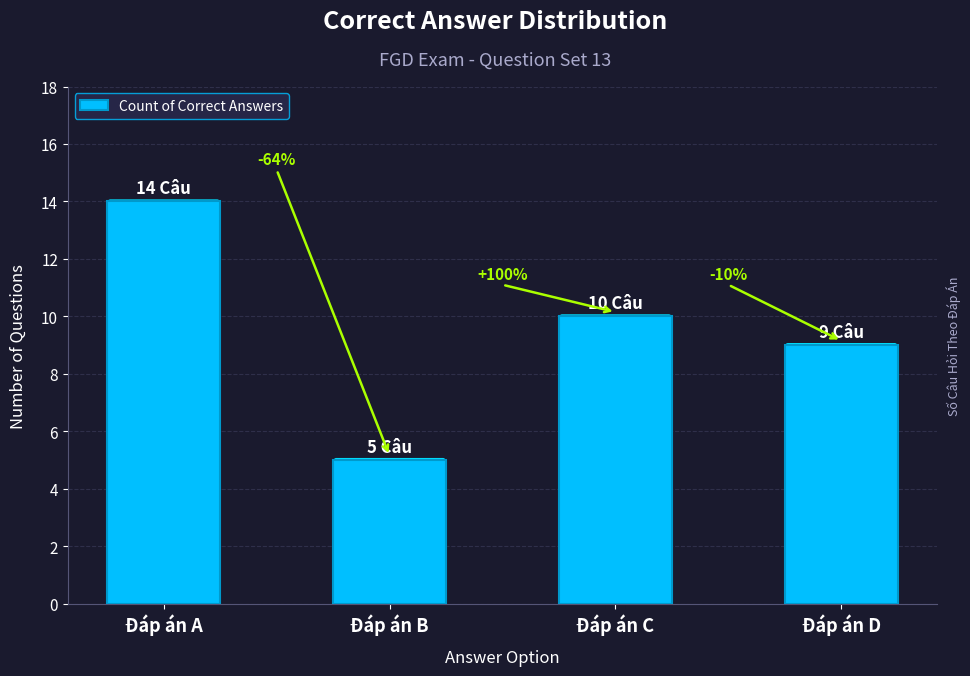

Are the bars horizontal?

No